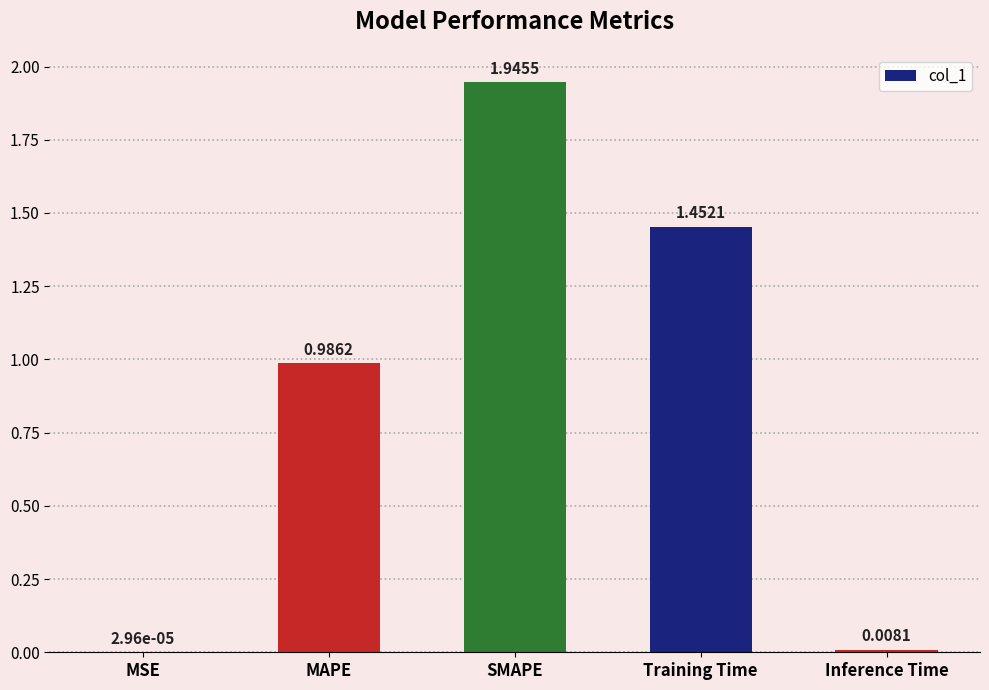

At which category does the chart reach its peak across all series?

SMAPE